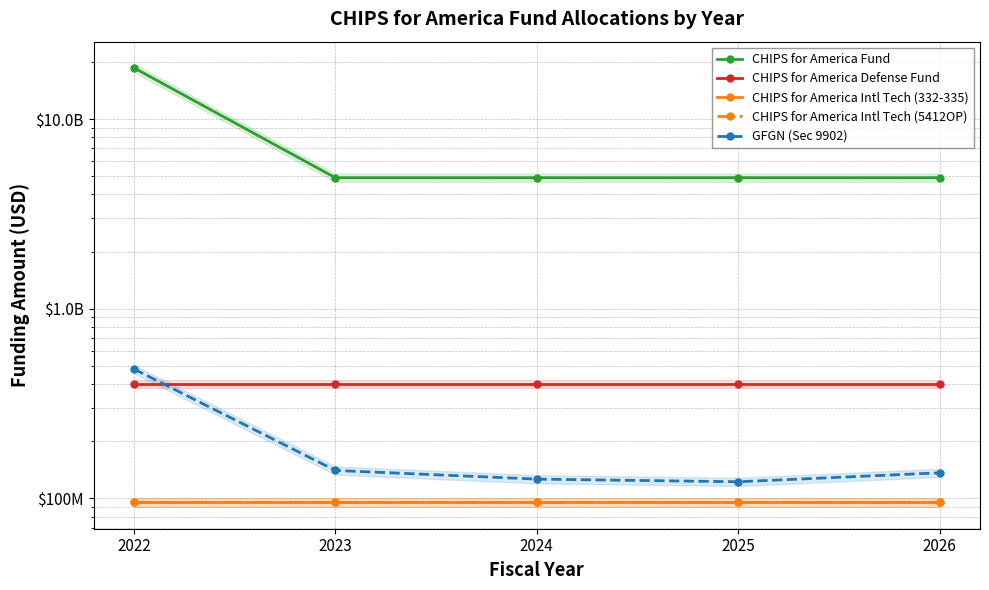

What is the highest value of the CHIPS for America Intl Tech (5412OP) series?

95000000